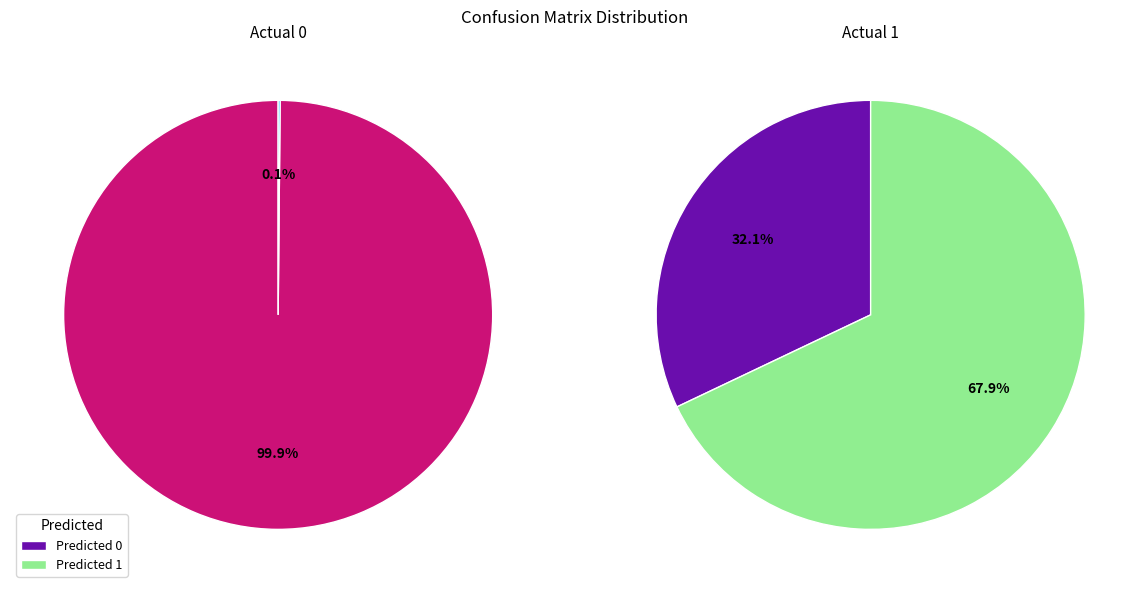

What is the smallest slice in the pie chart?

Predicted 1